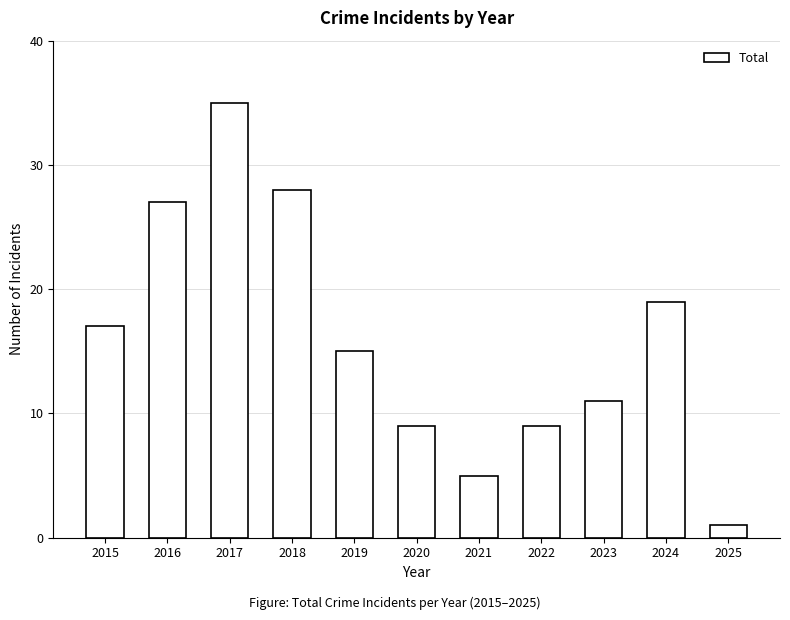

What is the sum of all values?

176